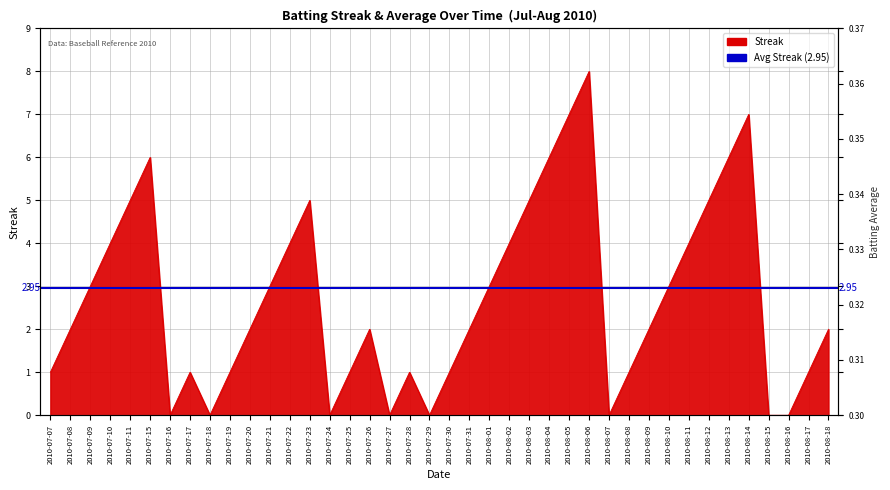

Which series has the widest spread of values?

Streak